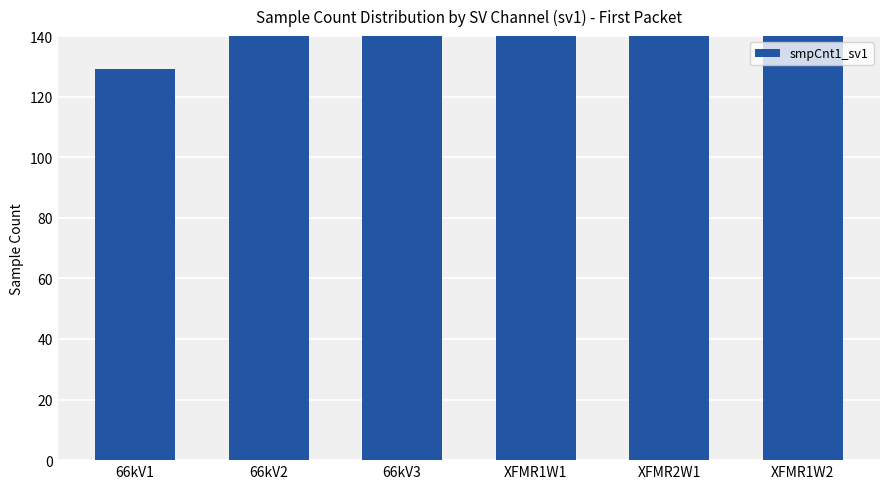

Count the number of values greater than 159.

2